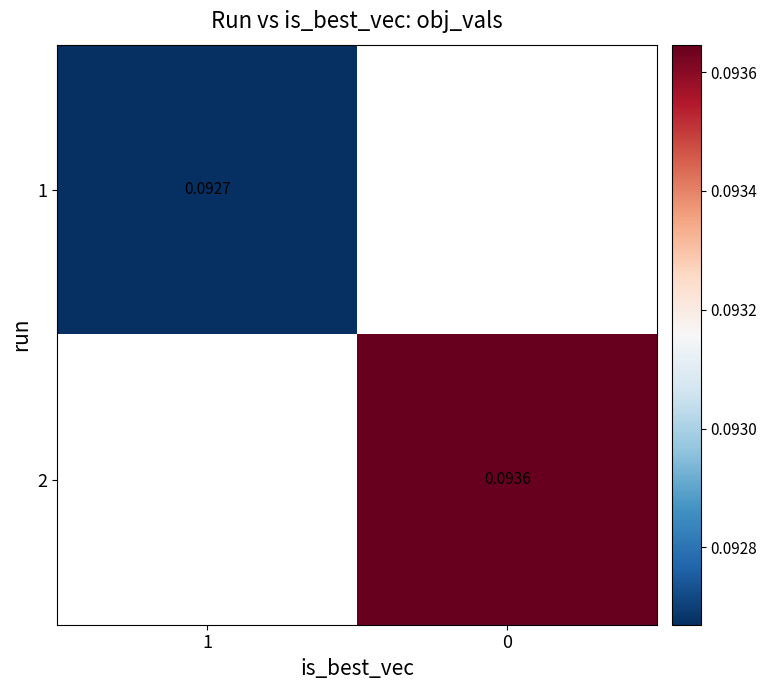

How many categories are shown in the chart?

2